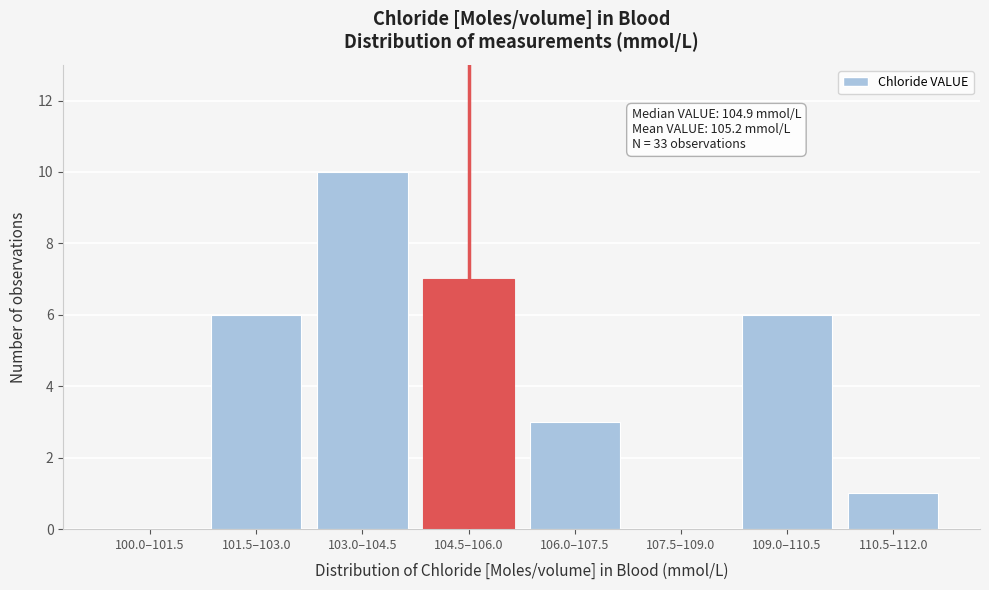

Reading right to left, extract all data points from this chart.

110.5–112.0=1	109.0–110.5=6	107.5–109.0=0	106.0–107.5=3	104.5–106.0=7	103.0–104.5=10	101.5–103.0=6	100.0–101.5=0